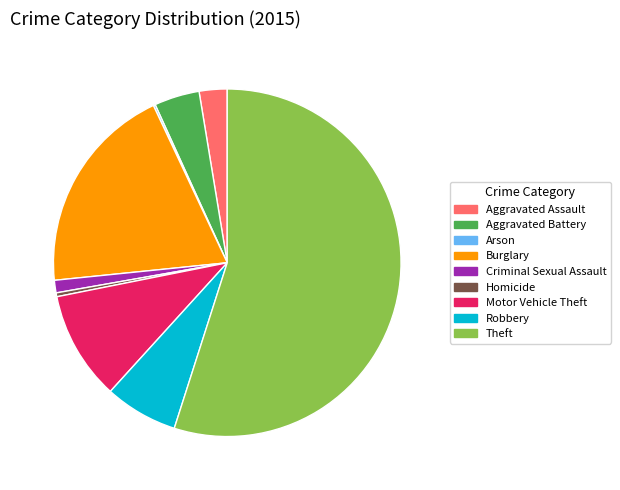

Is Theft the majority of the pie?

Yes